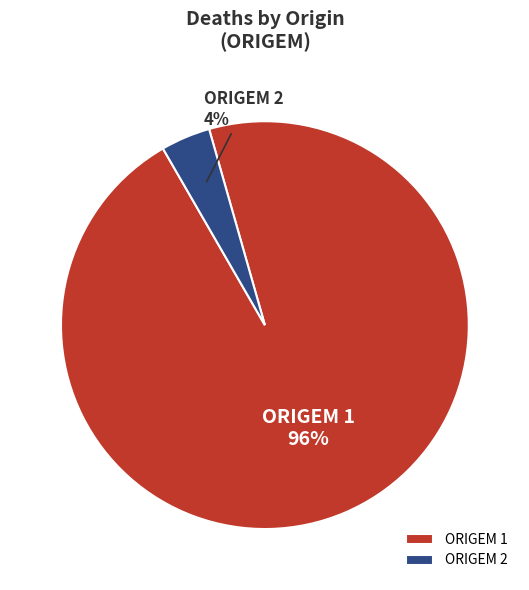

Which has a higher value, ORIGEM 2 or ORIGEM 1?

ORIGEM 1